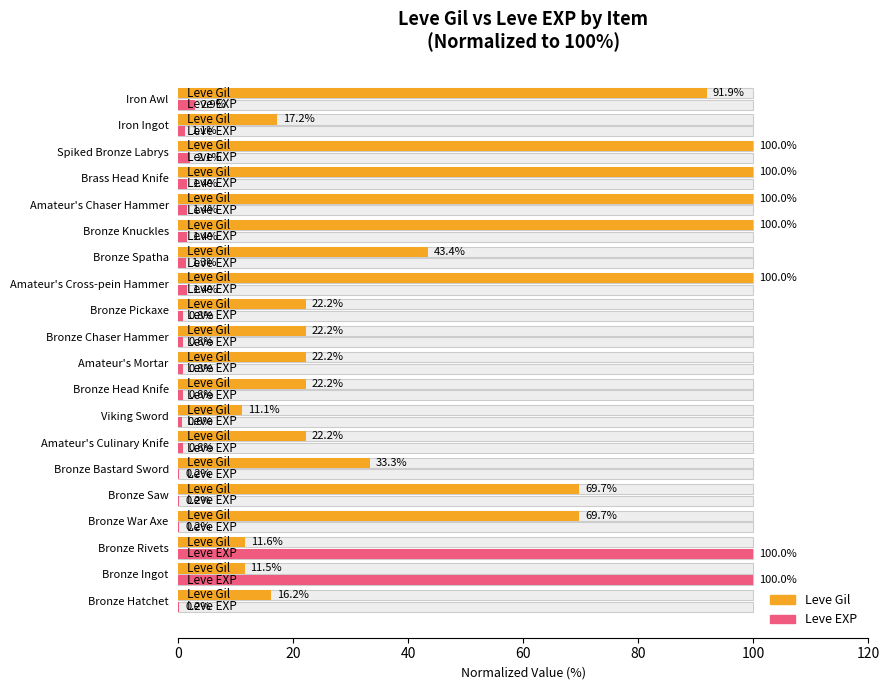

How many groups of bars are there?

20